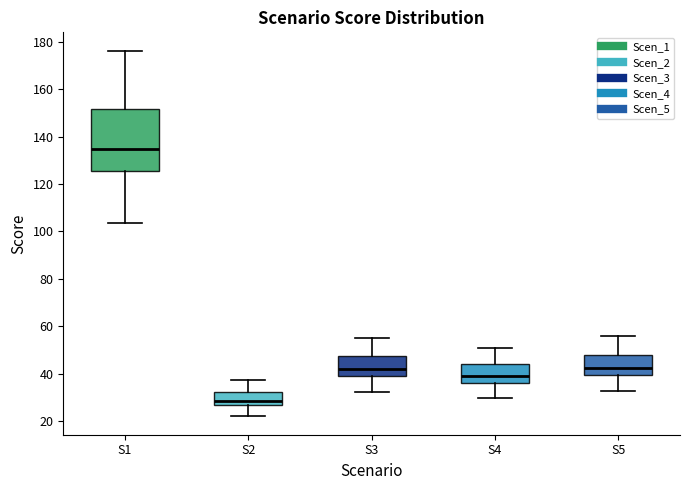

Which box has the highest median line?

S1